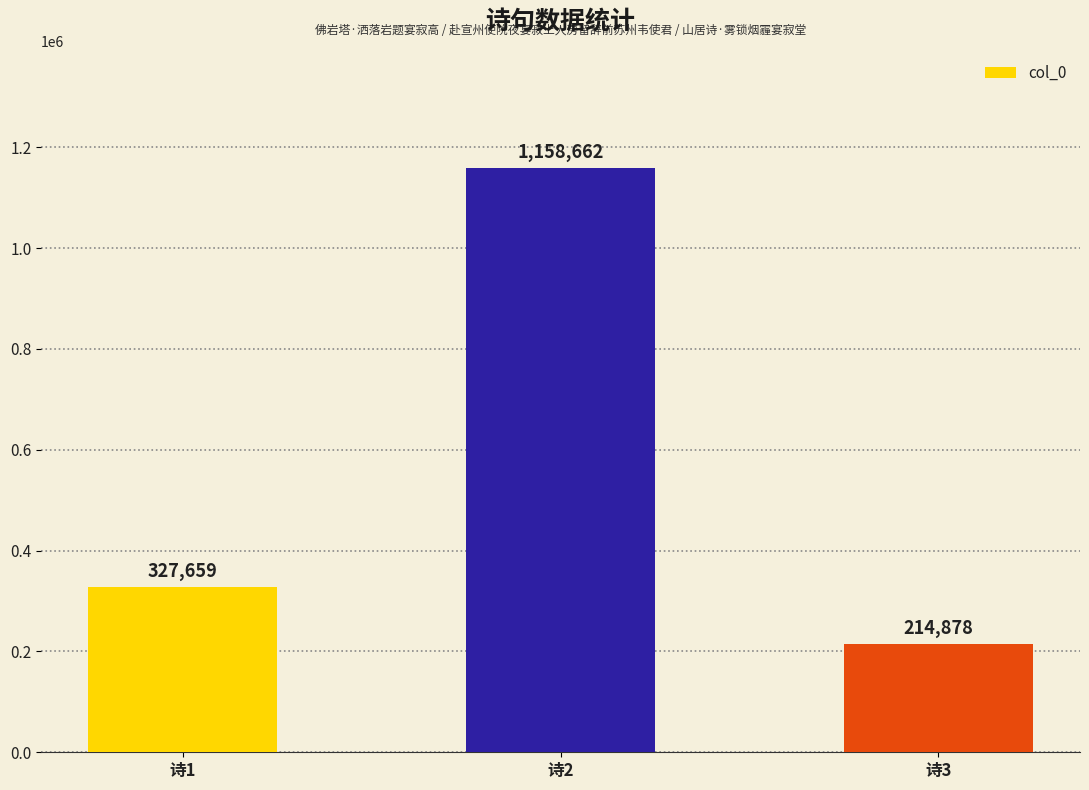

Is it true that the value at 诗1 is 127659?

False